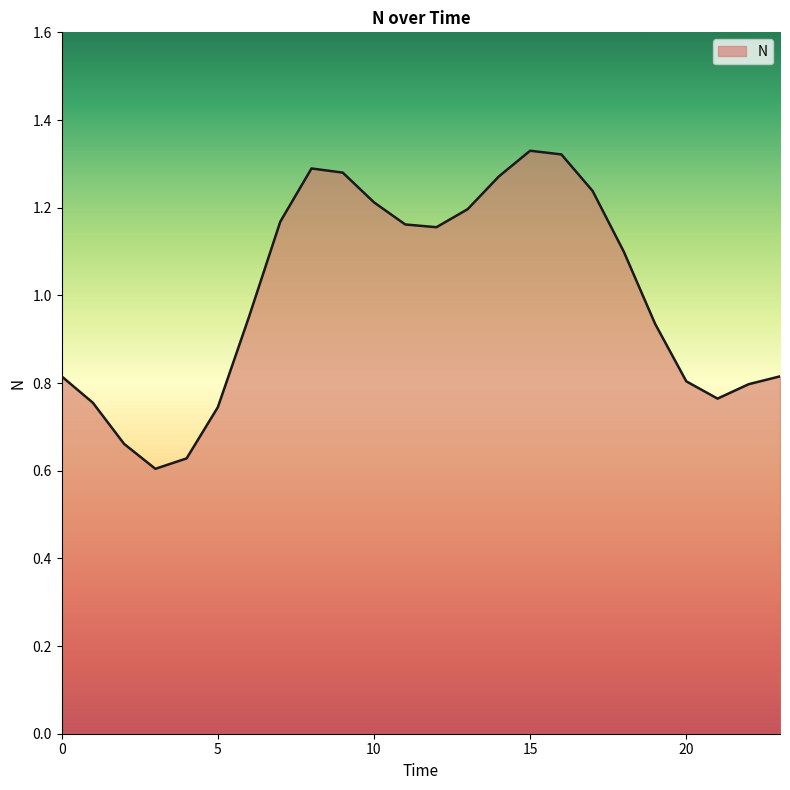

Reading left to right, list all the values displayed in this chart.

0=0.8	1=0.8	2=0.7	3=0.6	4=0.6	5=0.7	6=1.0	7=1.2	8=1.3	9=1.3	10=1.2	11=1.2	12=1.2	13=1.2	14=1.3	15=1.3	16=1.3	17=1.2	18=1.1	19=0.9	20=0.8	21=0.8	22=0.8	23=0.8